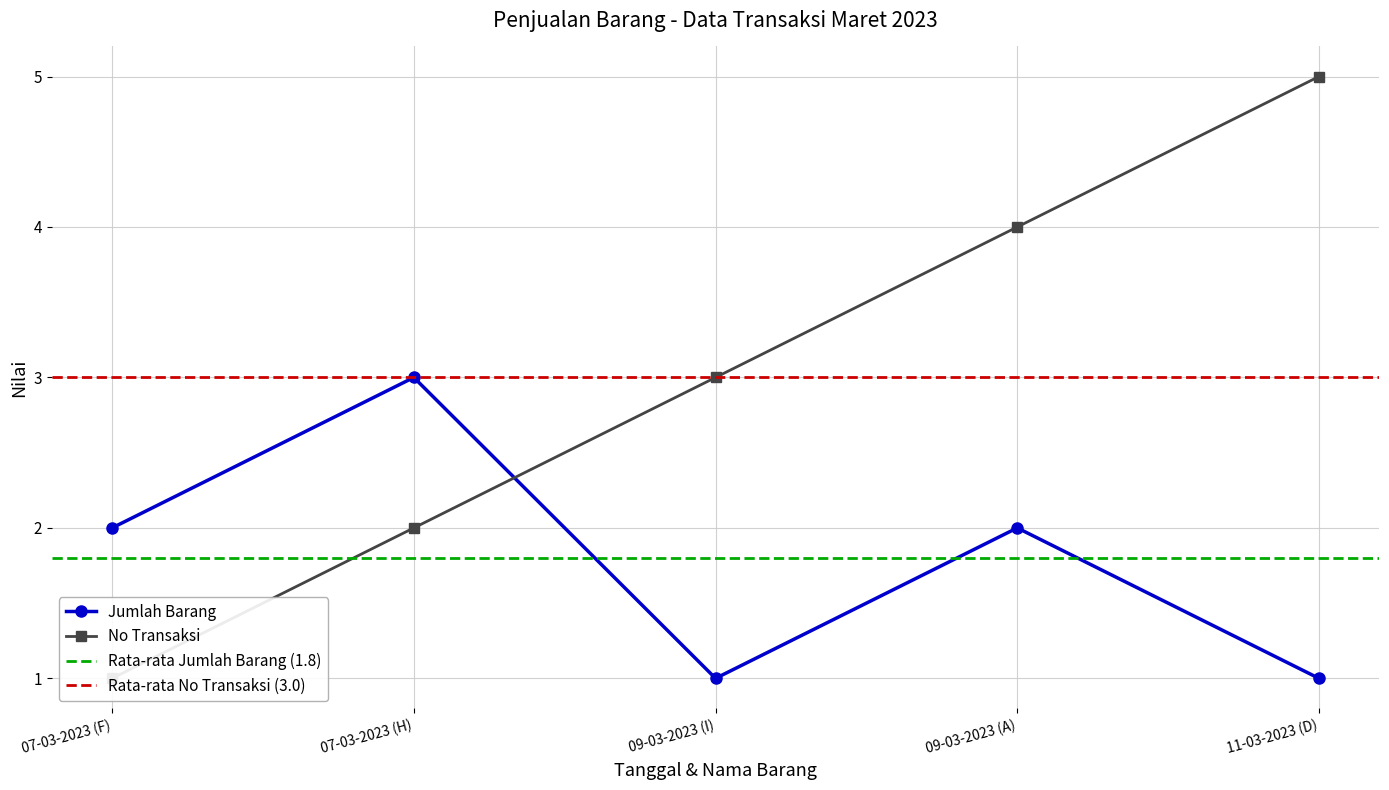

Is it true that Jumlah Barang equals 2 at 09-03-2023 (A)?

True